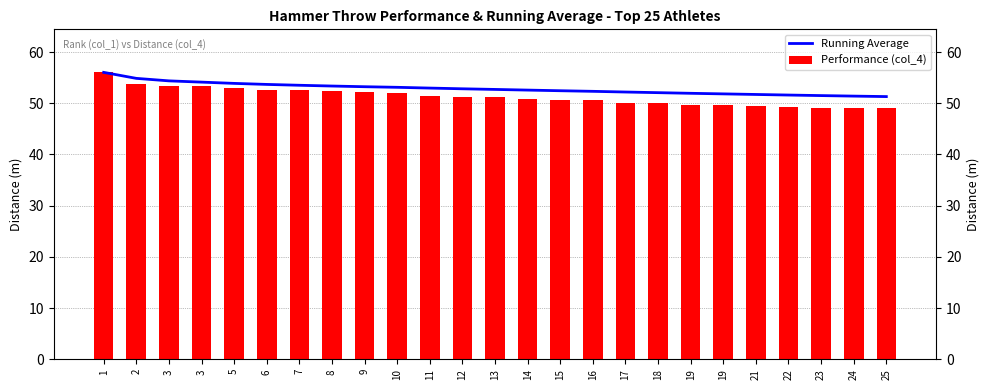

Which series has the largest total across all categories?

Running Average